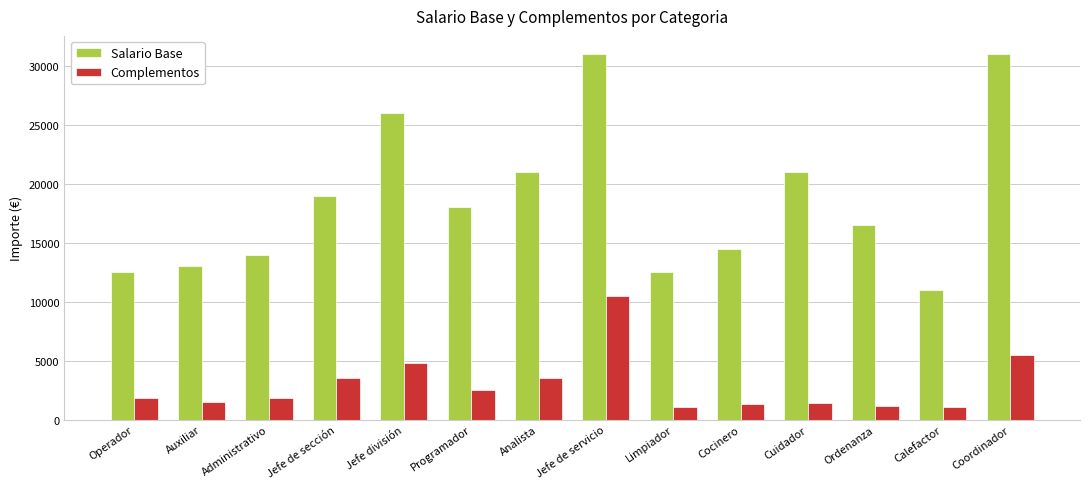

Is the value of Salario Base at Analista greater than the value of Complementos at Administrativo?

Yes